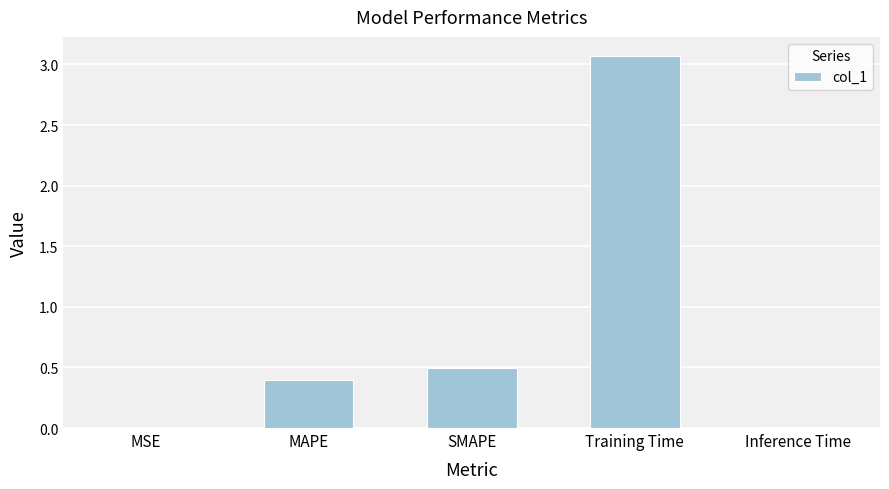

Which label corresponds to the largest value in the chart?

Training Time